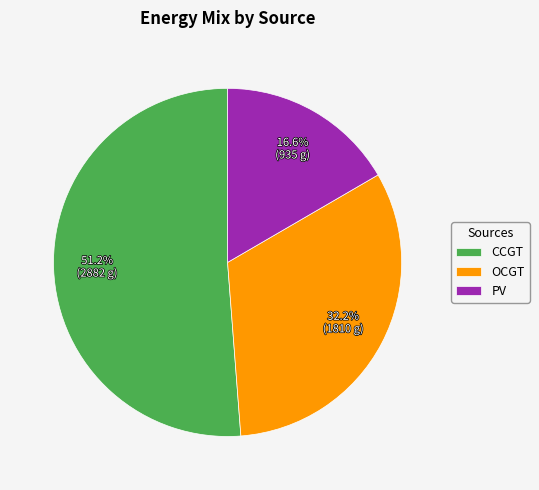

Which category has the smallest portion of the pie?

PV